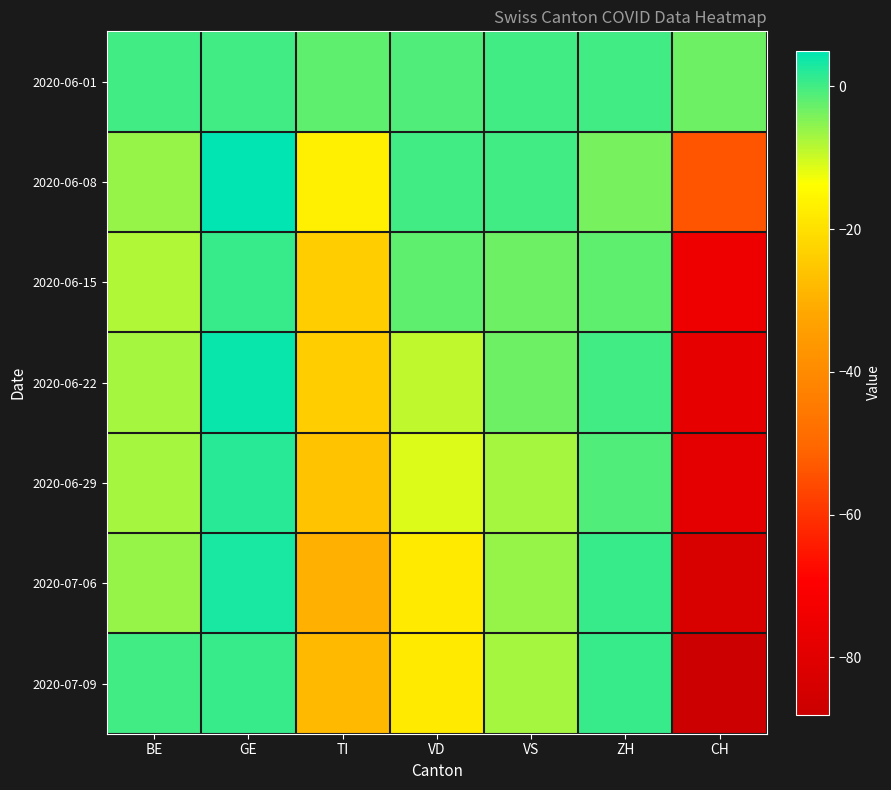

Reading left to right, what are all the values shown in this chart?

2020-06-01: BE=0	GE=0	TI=-2	VD=-1	VS=0	ZH=0	CH=-3
2020-06-08: BE=-6	GE=5	TI=-17	VD=0	VS=0	ZH=-4	CH=-54
2020-06-15: BE=-8	GE=1	TI=-24	VD=-2	VS=-3	ZH=-2	CH=-75
2020-06-22: BE=-7	GE=4	TI=-24	VD=-9	VS=-3	ZH=0	CH=-78
2020-06-29: BE=-7	GE=2	TI=-26	VD=-11	VS=-7	ZH=-1	CH=-79
2020-07-06: BE=-6	GE=3	TI=-30	VD=-18	VS=-6	ZH=1	CH=-83
2020-07-09: BE=0	GE=1	TI=-28	VD=-18	VS=-7	ZH=1	CH=-88